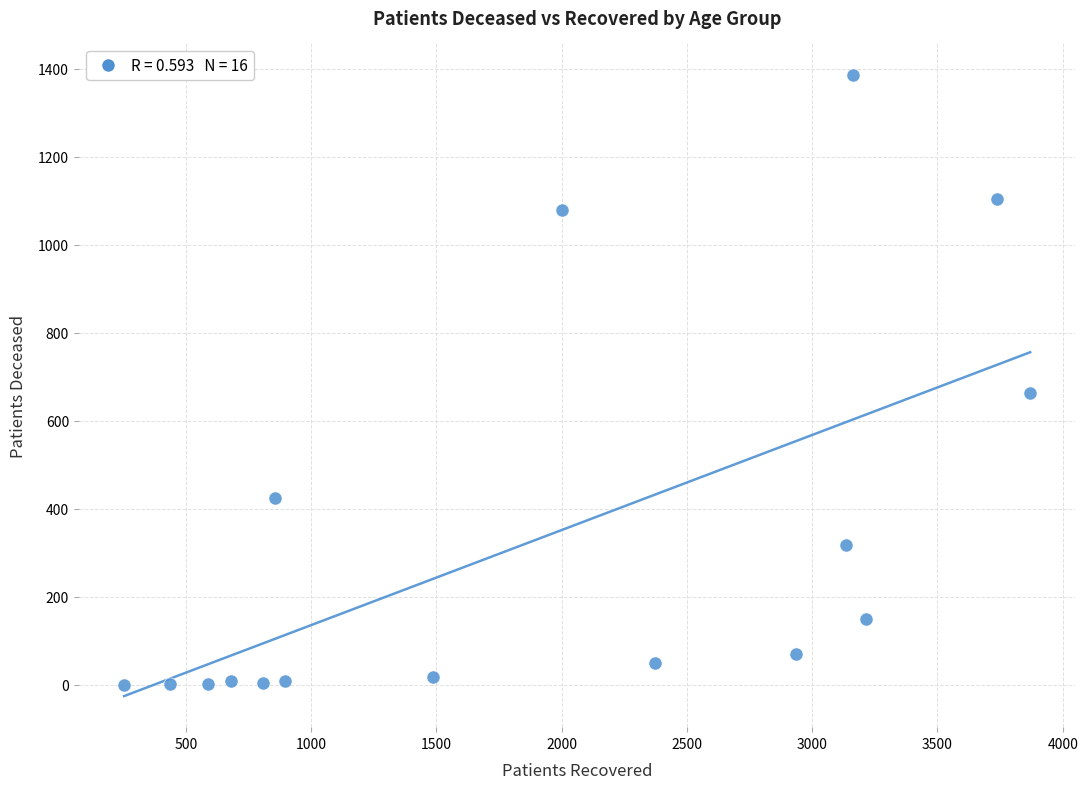

What is the range of X values (max minus min)?

3616